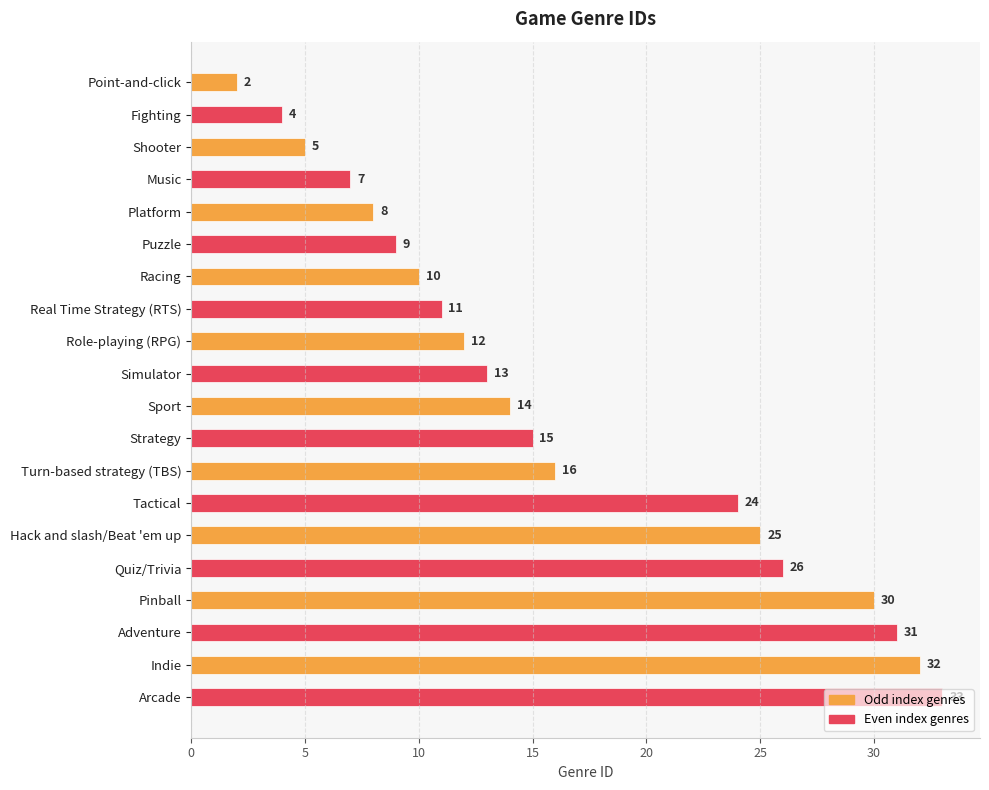

List the labels in order of value, smallest first.

Point-and-click, Fighting, Shooter, Music, Platform, Puzzle, Racing, Real Time Strategy (RTS), Role-playing (RPG), Simulator, Sport, Strategy, Turn-based strategy (TBS), Tactical, Hack and slash/Beat 'em up, Quiz/Trivia, Pinball, Adventure, Indie, Arcade